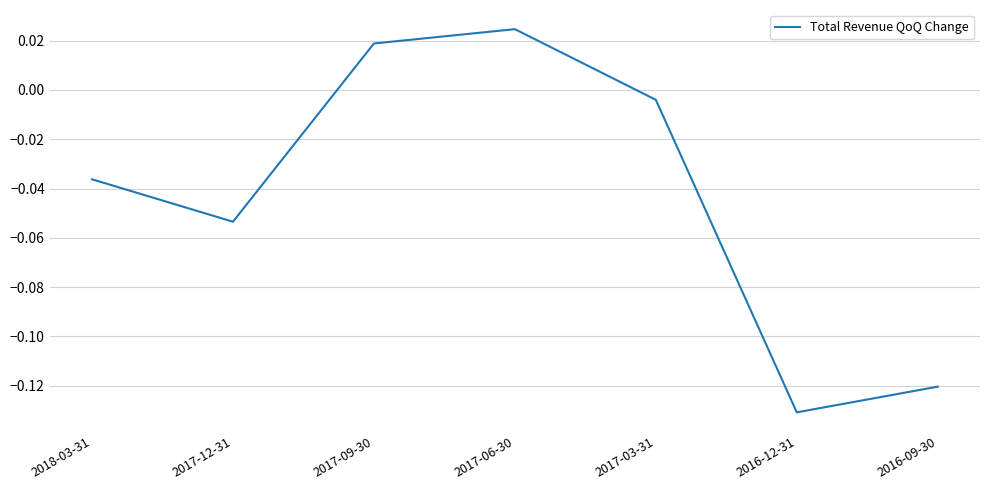

List the labels in order of value, largest first.

2017-06-30, 2017-09-30, 2017-03-31, 2018-03-31, 2017-12-31, 2016-09-30, 2016-12-31